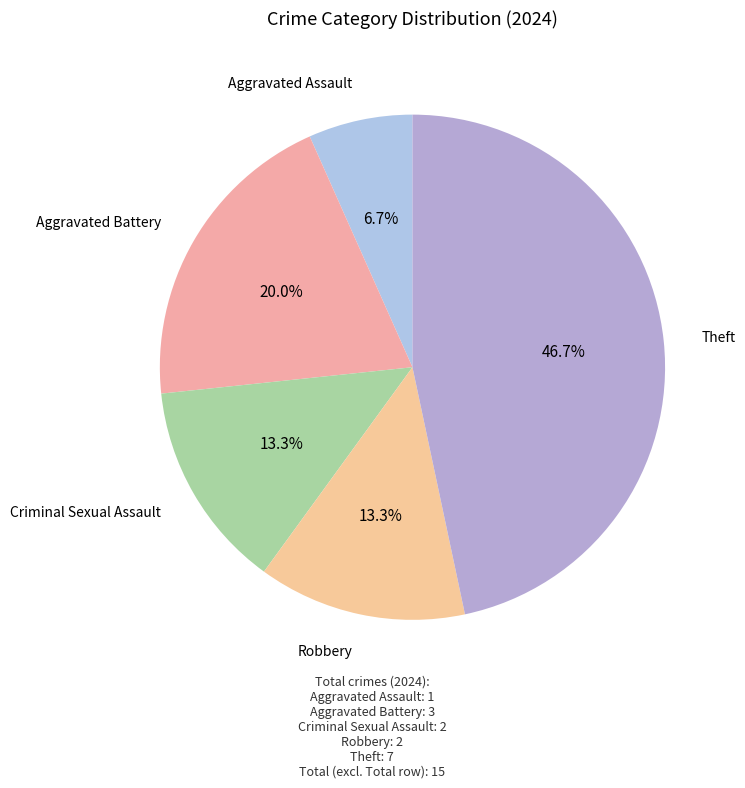

How many segments does this pie chart have?

5